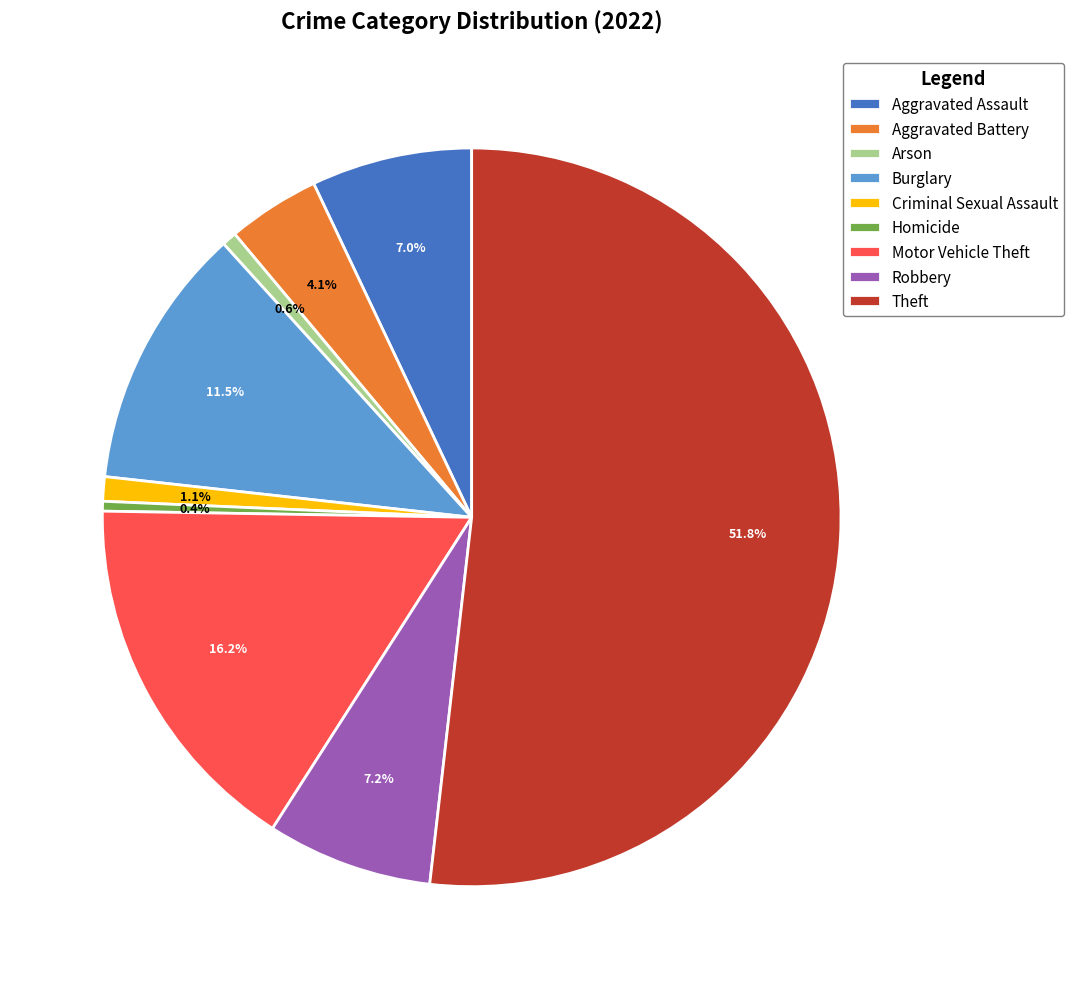

Combined, do Burglary and Aggravated Battery account for over 50%?

No